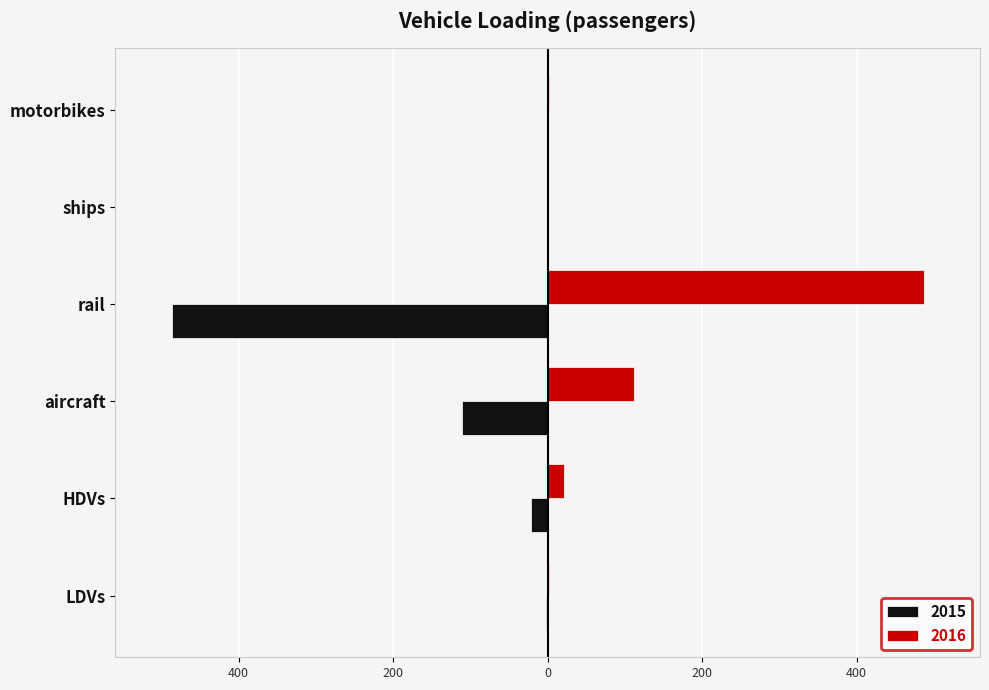

How many values in the 2016 series exceed 21?

3